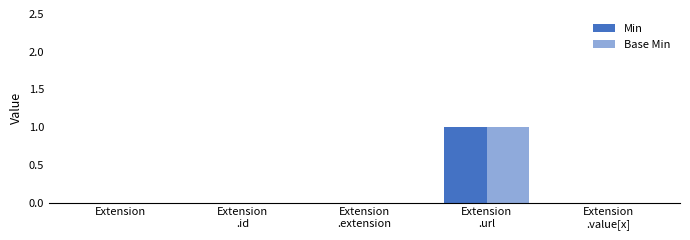

How many groups of bars are there?

5